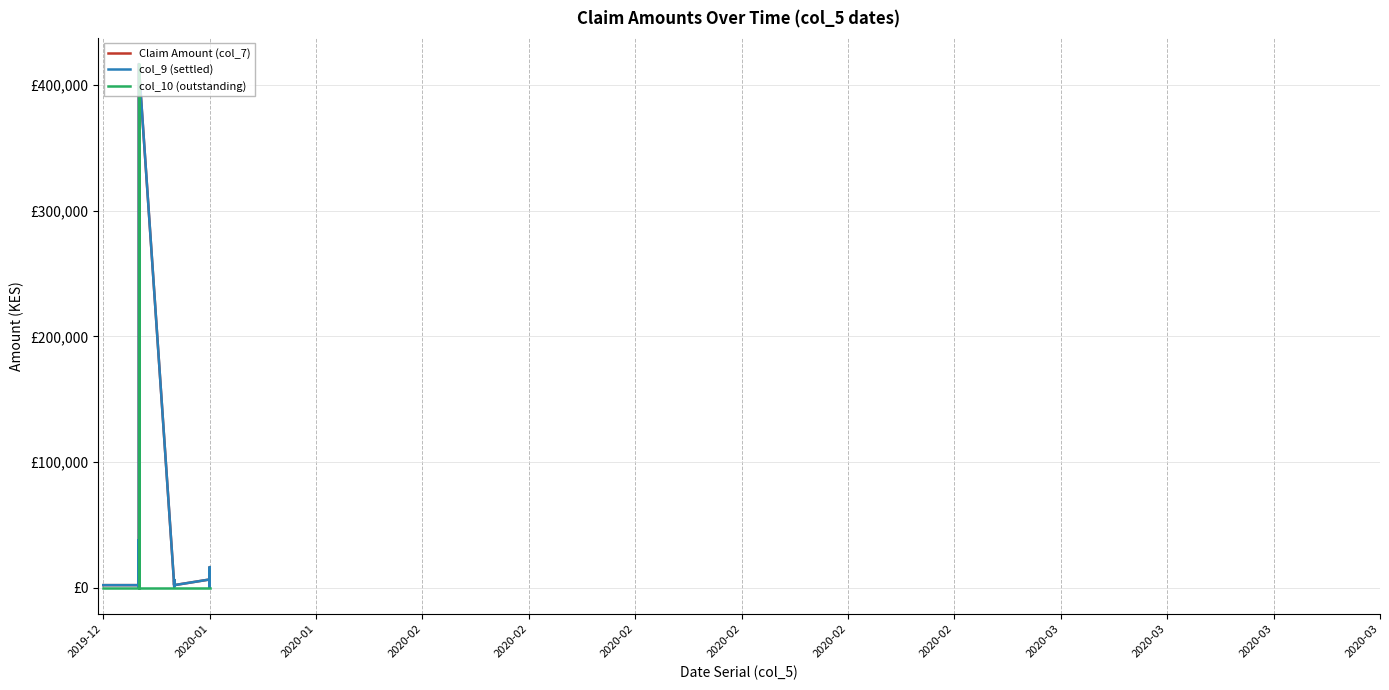

Which series ends up on top after the final intersection of col_10 (outstanding) and Claim Amount (col_7)?

Claim Amount (col_7)